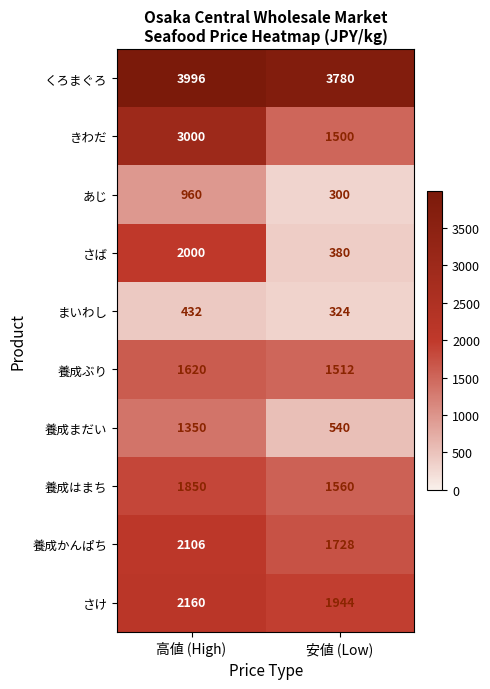

What is the difference between the maximum and minimum values in the 養成はまち series?

290